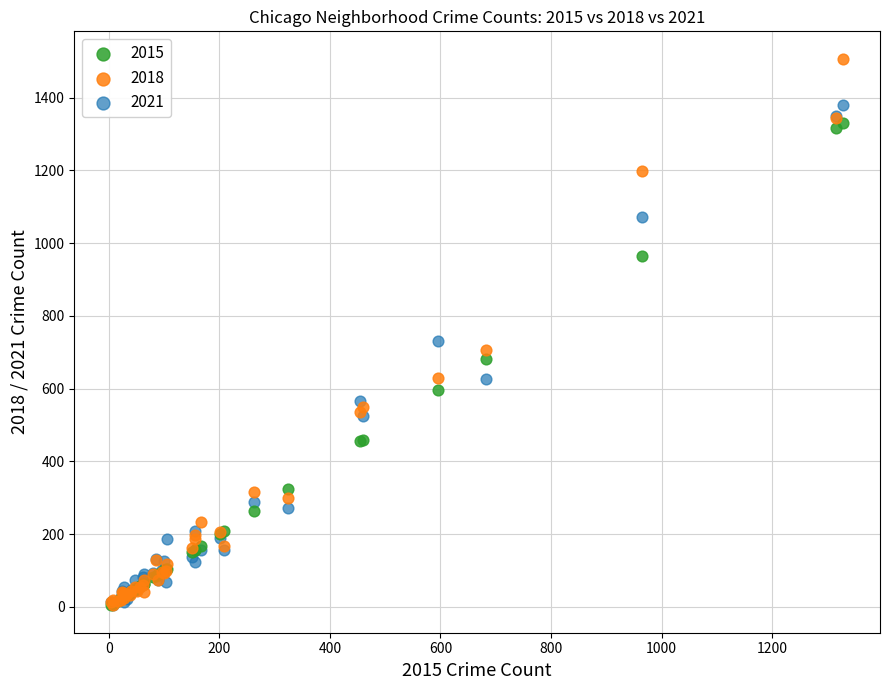

Which series contains the highest Y value?

2018